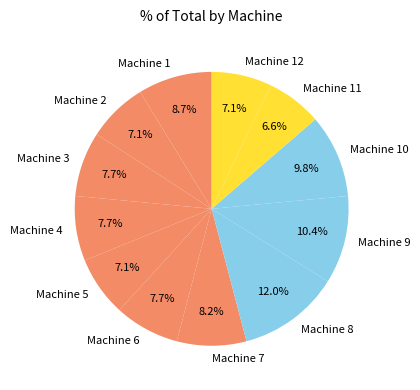

The Machine 2 slice represents 7% of the pie. True or false?

True